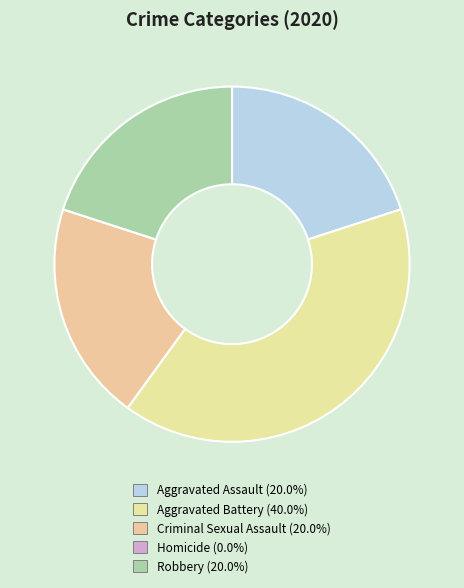

Is there a majority slice in this chart?

No